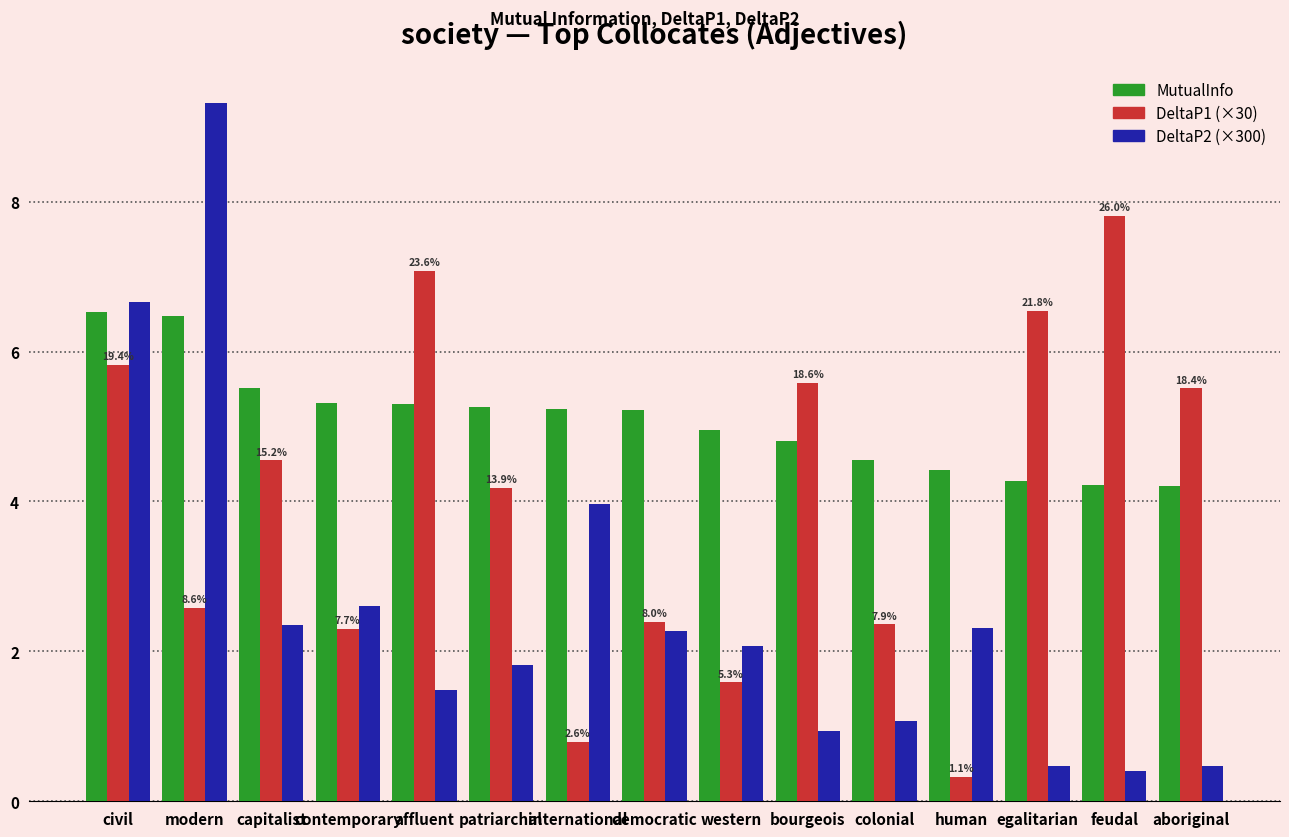

At which category does the chart reach its peak across all series?

modern